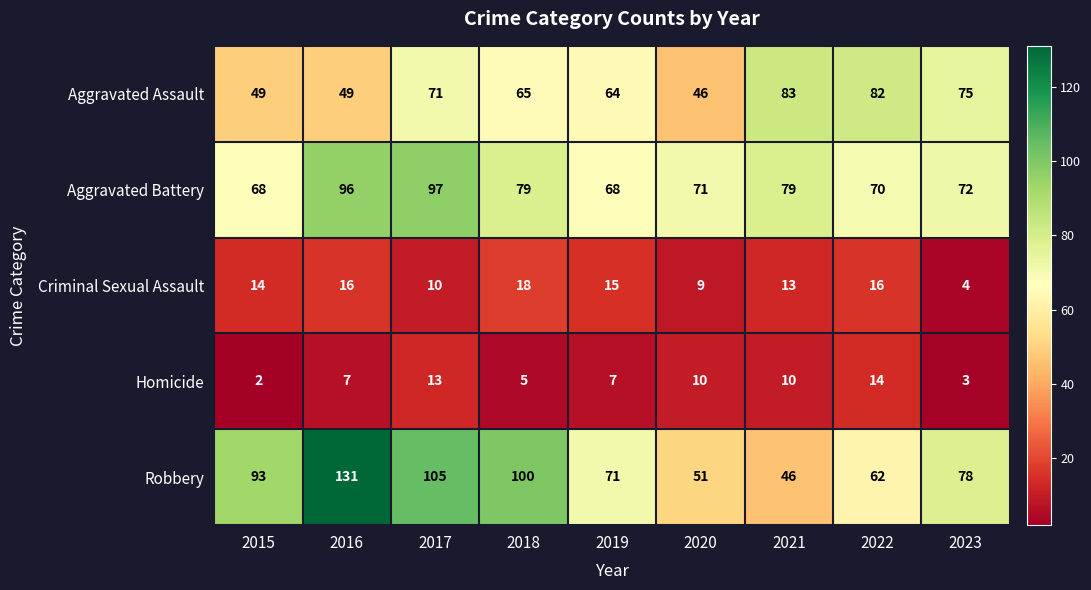

At which category is the sum across all series the highest?

2016